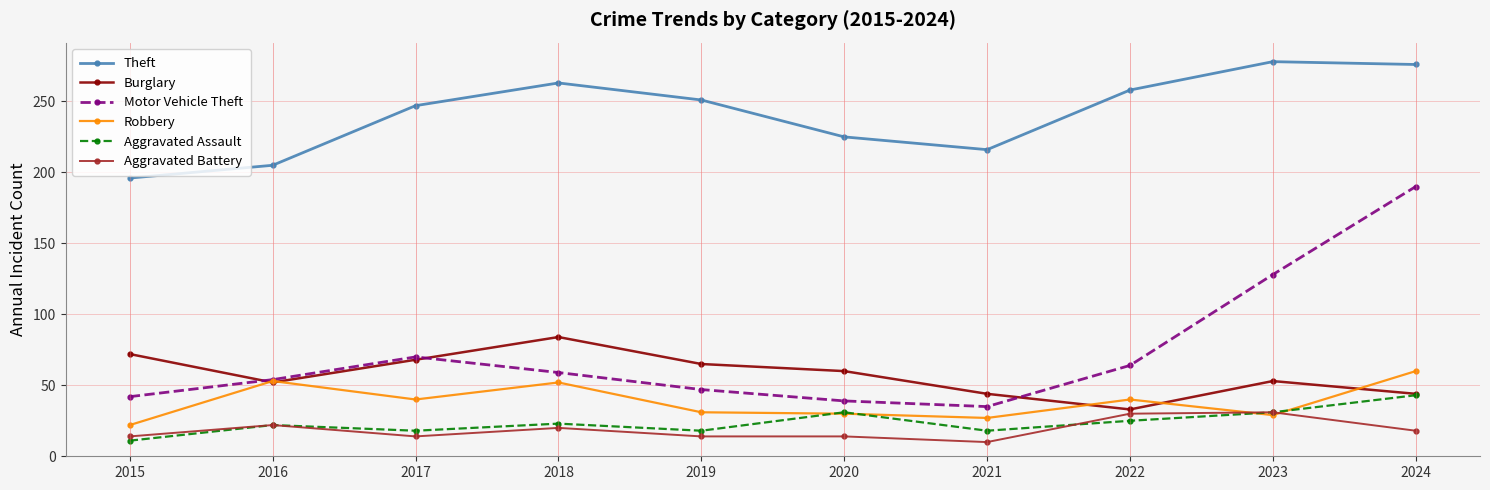

True or false: Aggravated Battery and Motor Vehicle Theft intersect in this chart.

False